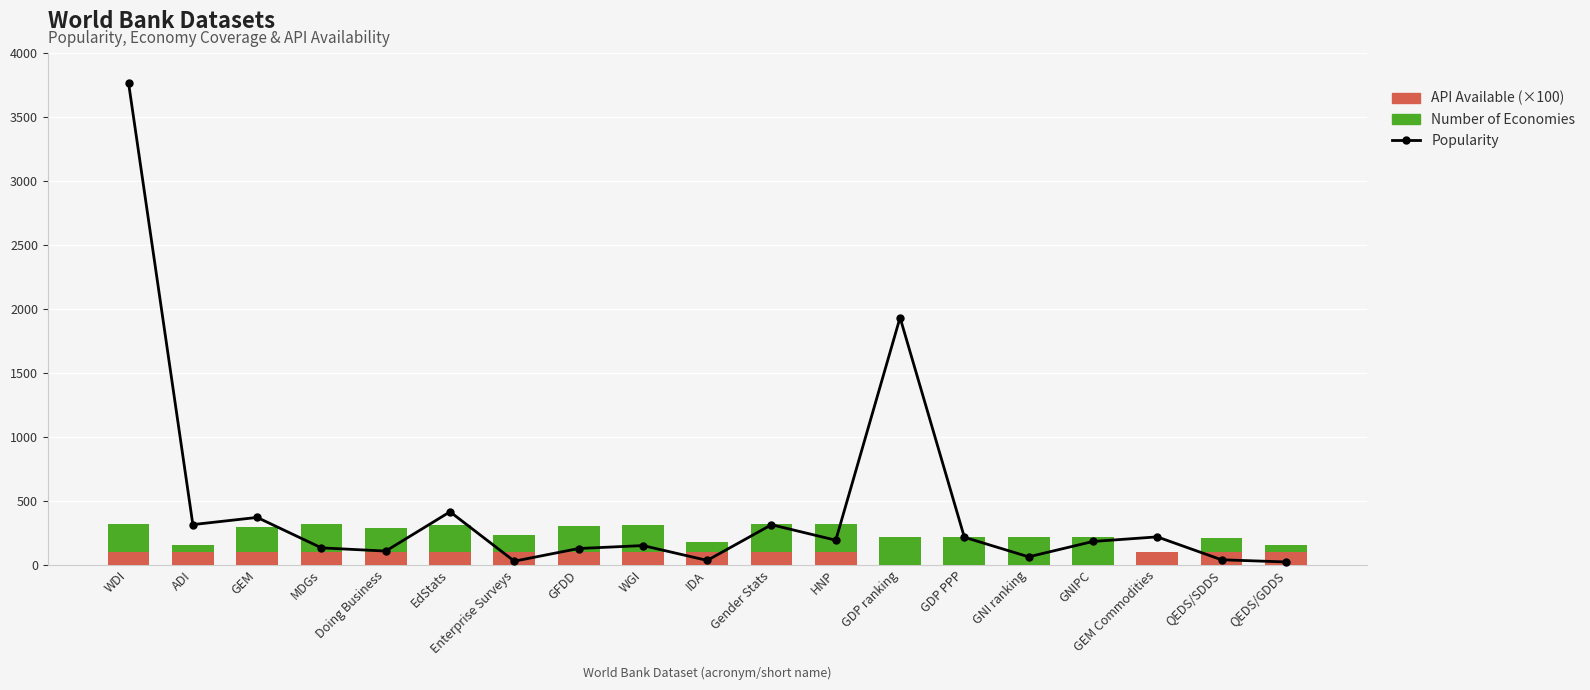

What is the value of the Number of Economies bar at the 15th from the left?

217